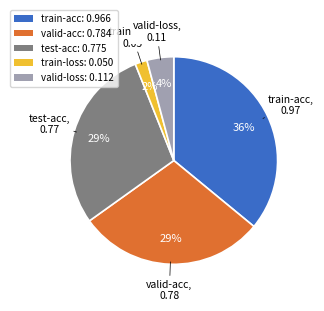

How many segments does this pie chart have?

5